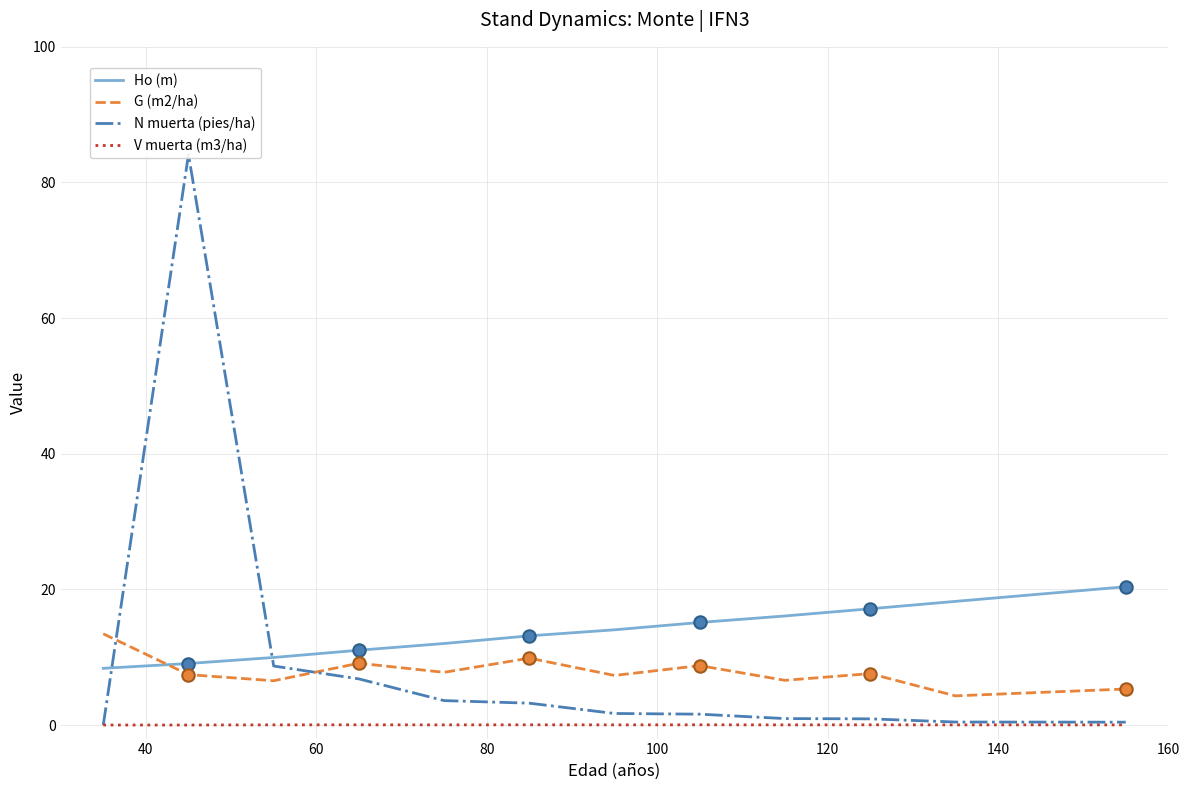

True or false: V muerta (m3/ha) and G (m2/ha) intersect in this chart.

False